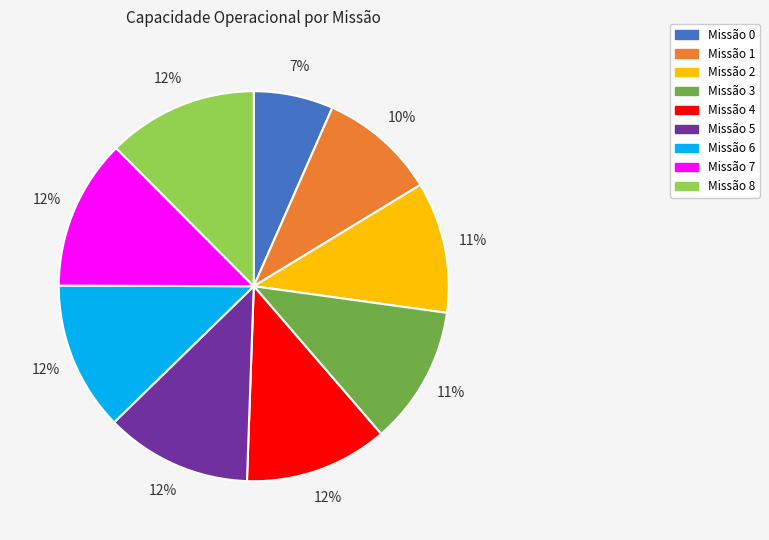

Is there any slice that represents more than half of the pie?

No